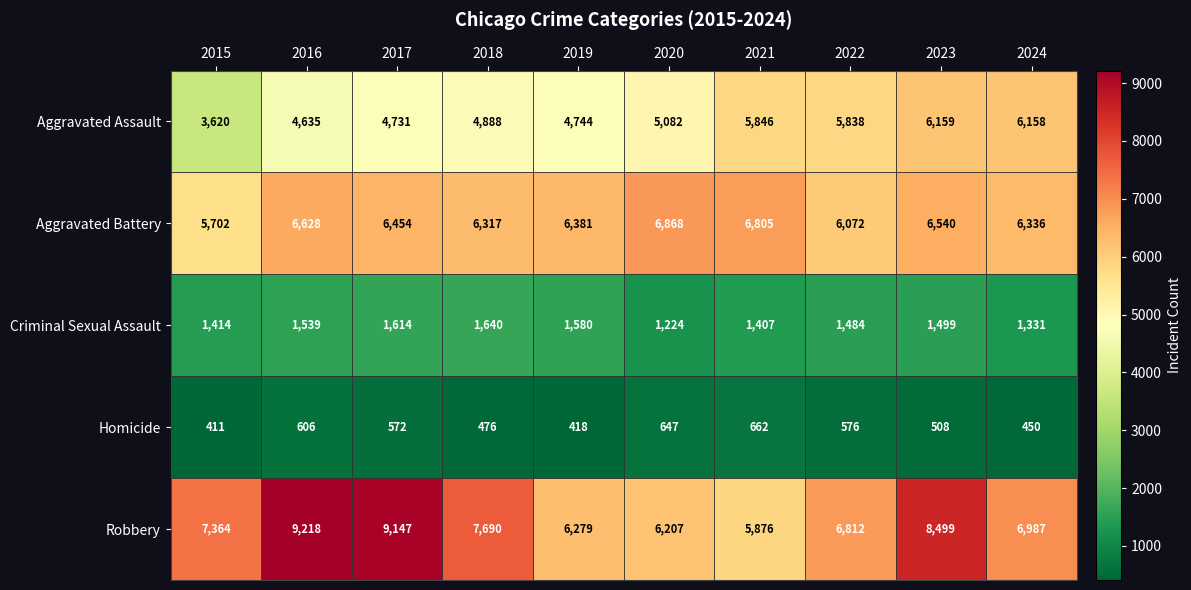

Count the number of data series in this chart.

5